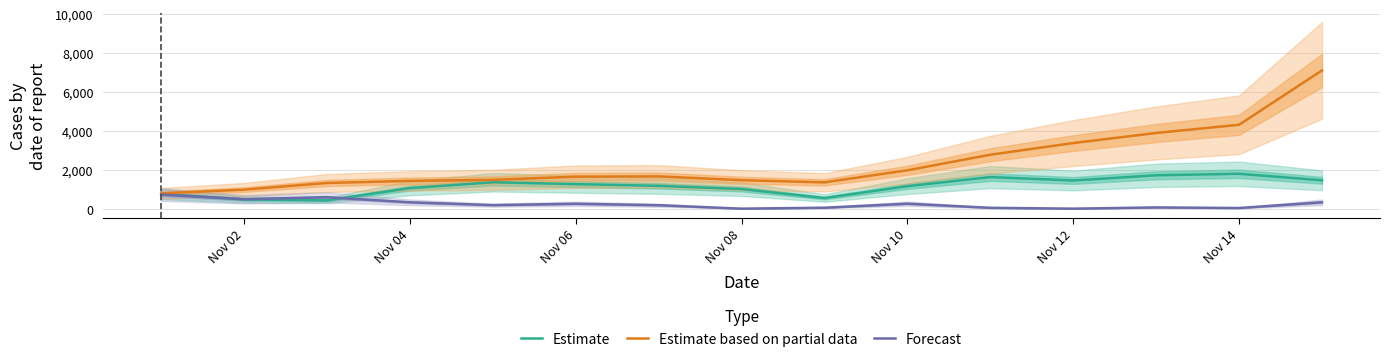

The value of Estimate based on partial data at Nov 12 is 707.3. True or false?

False